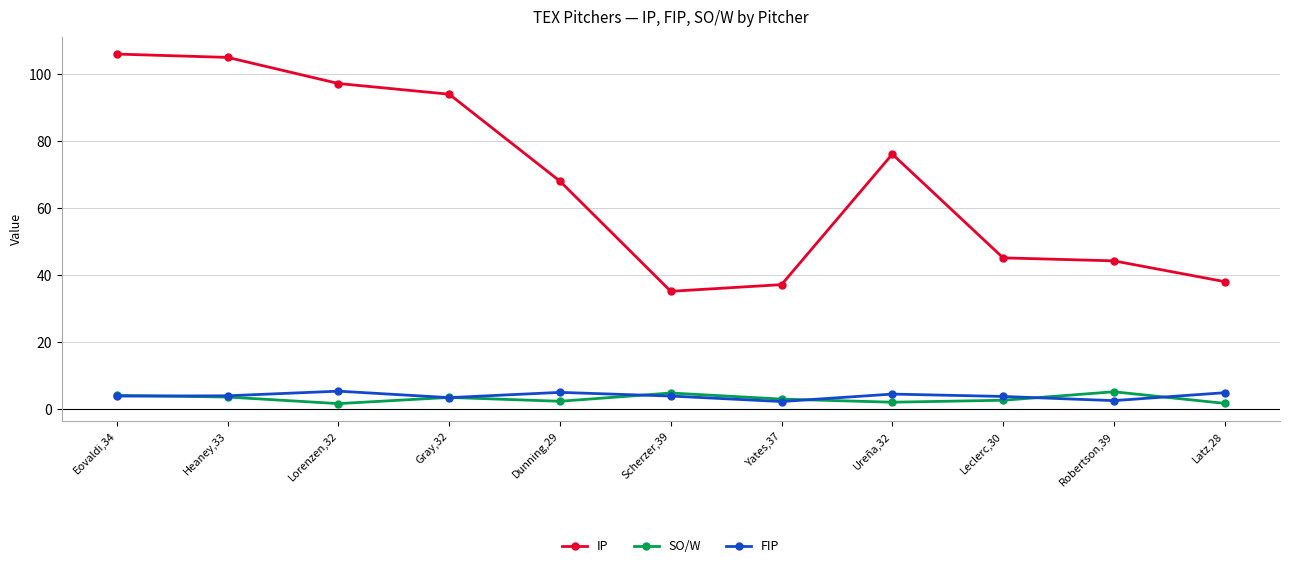

What is the greatest value displayed?

106.0